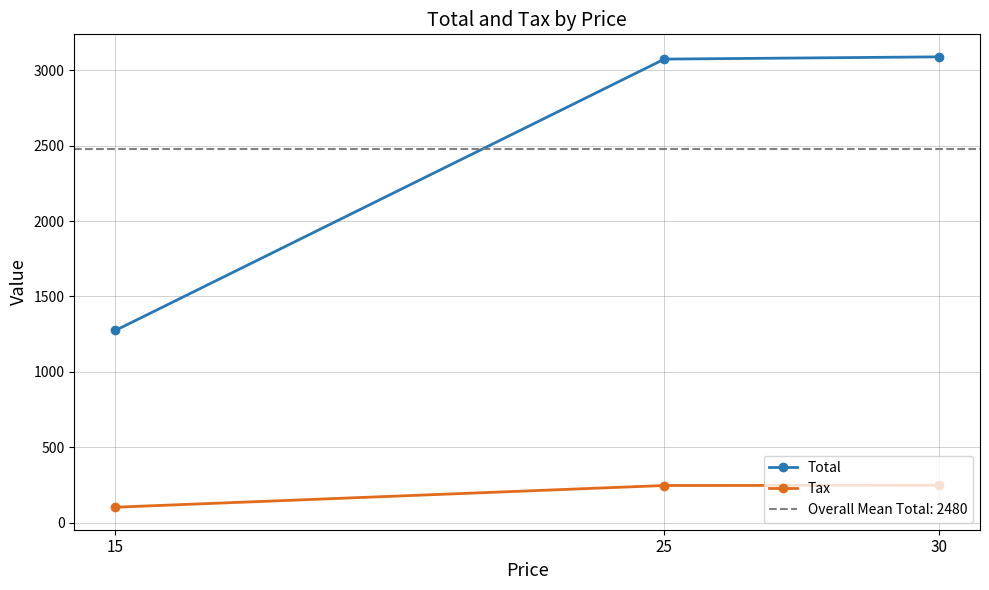

Which series has the largest total across all categories?

Total